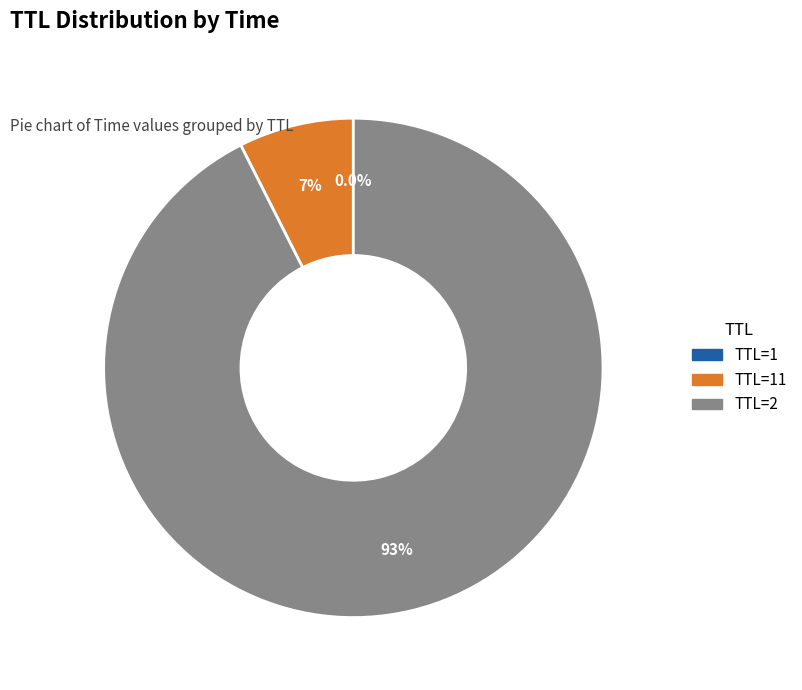

Which slice represents more than half of the pie?

TTL=2